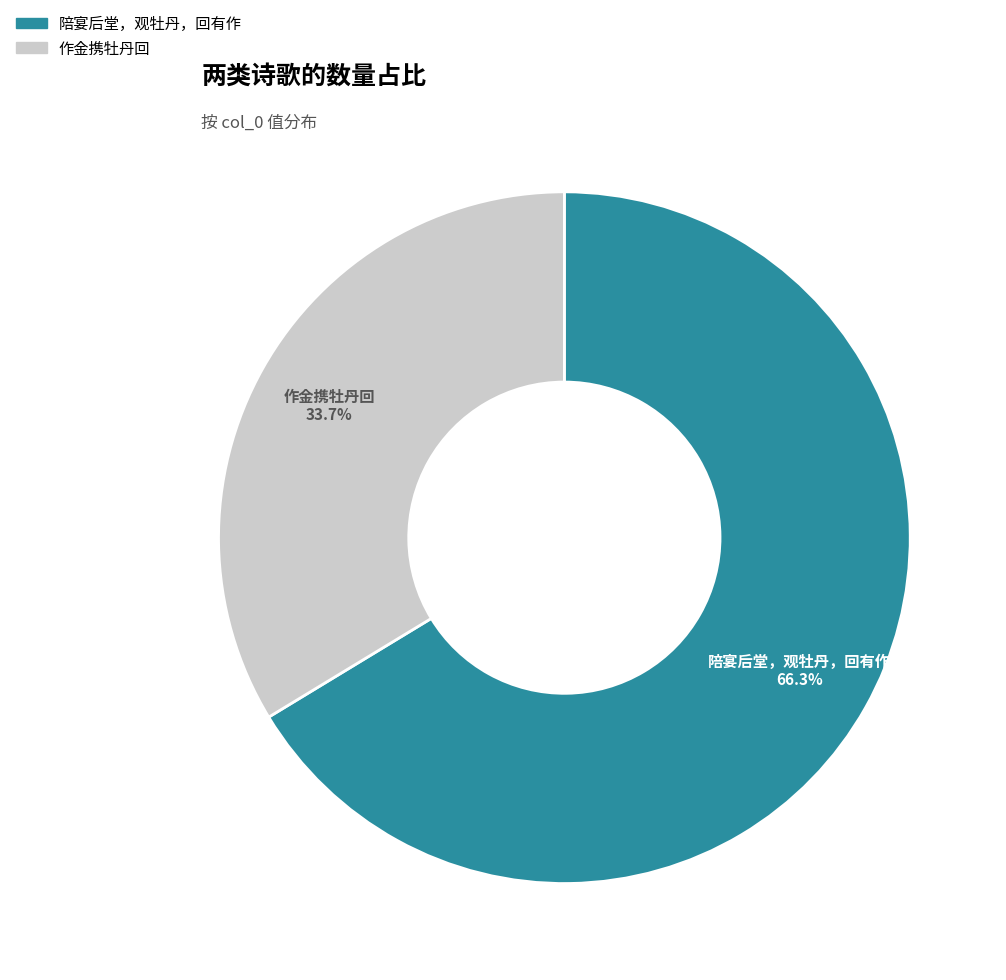

Count the number of slices in the pie.

2